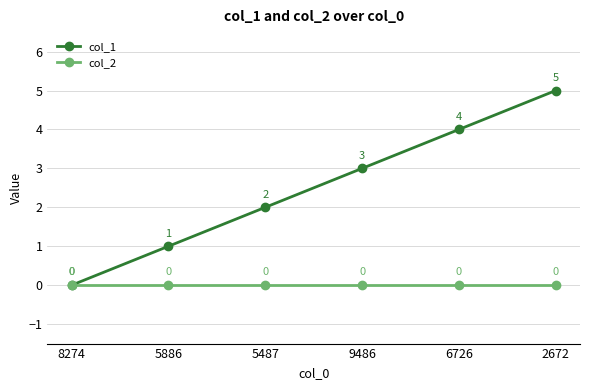

What is the label of the 2nd point from the left?

5886